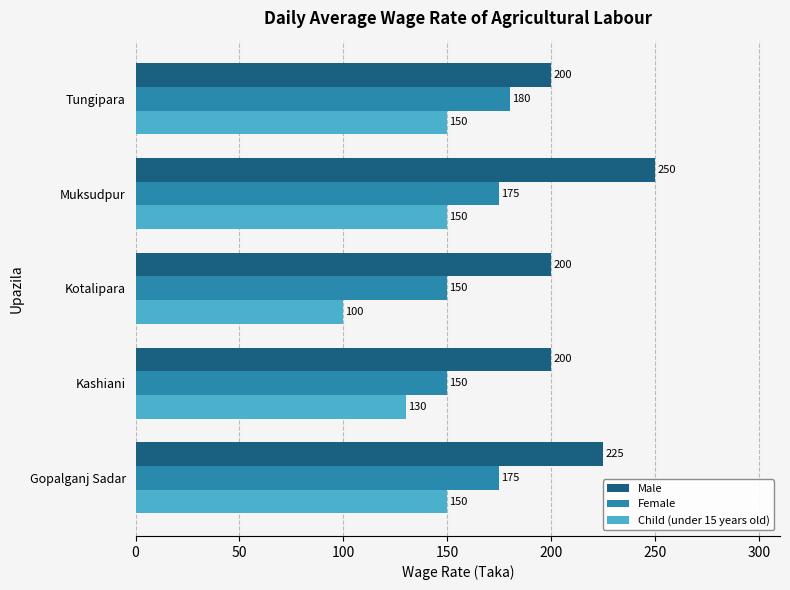

What is the difference between the maximum and minimum values in the Male series?

50